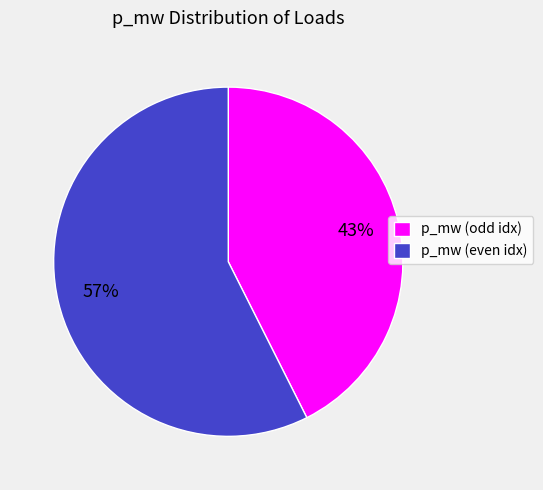

What is the smallest slice in the pie chart?

p_mw (odd idx)